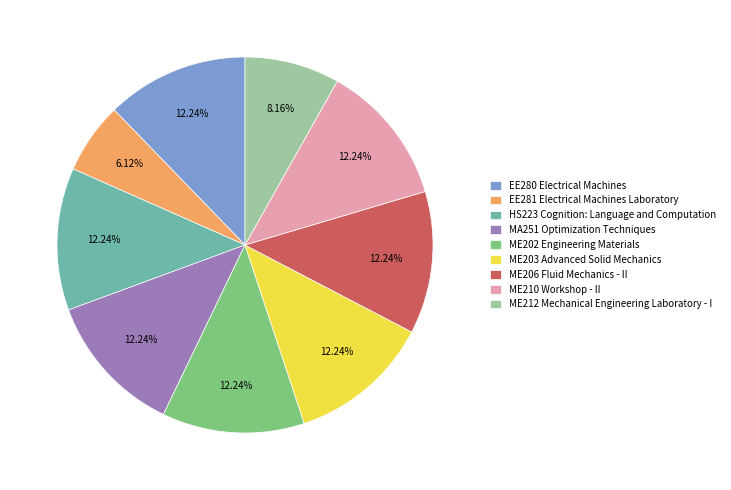

What is the ratio of the value at EE280 Electrical Machines to the value at ME202 Engineering Materials?

1.0